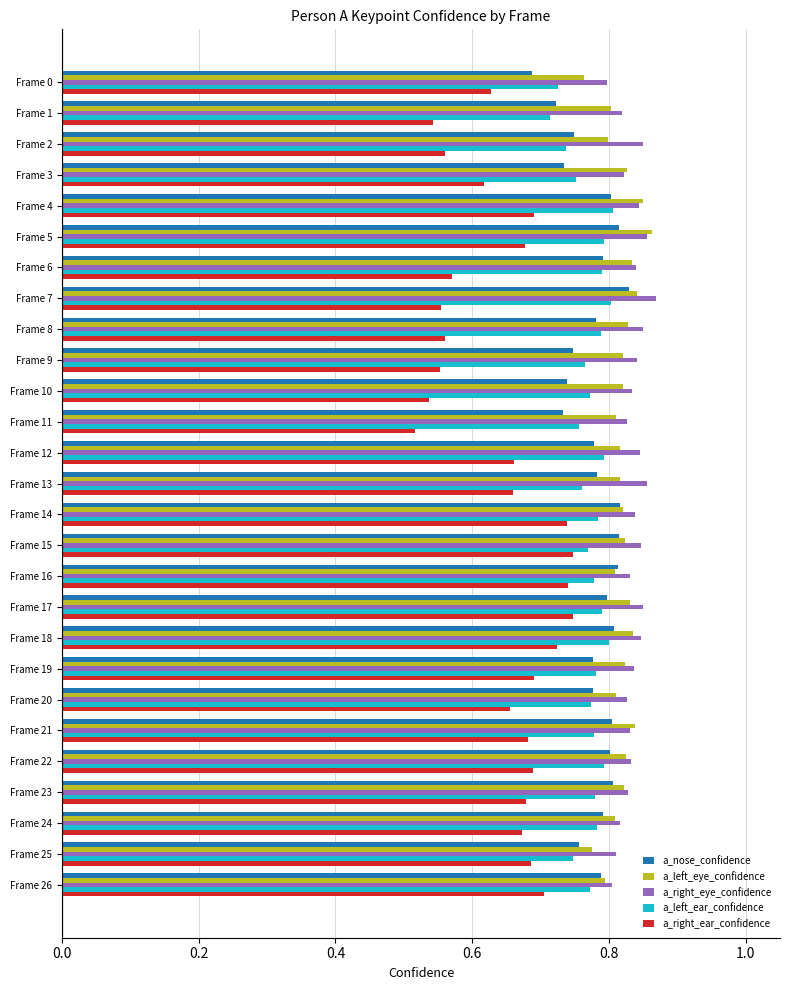

The a_nose_confidence series shows 1.0 at Frame 1. True or false?

False